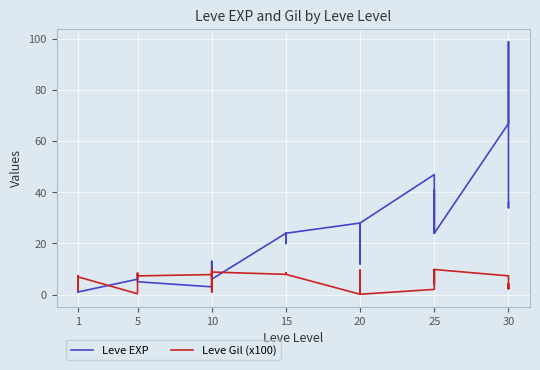

How many interior local peaks does the Leve EXP series have?

10